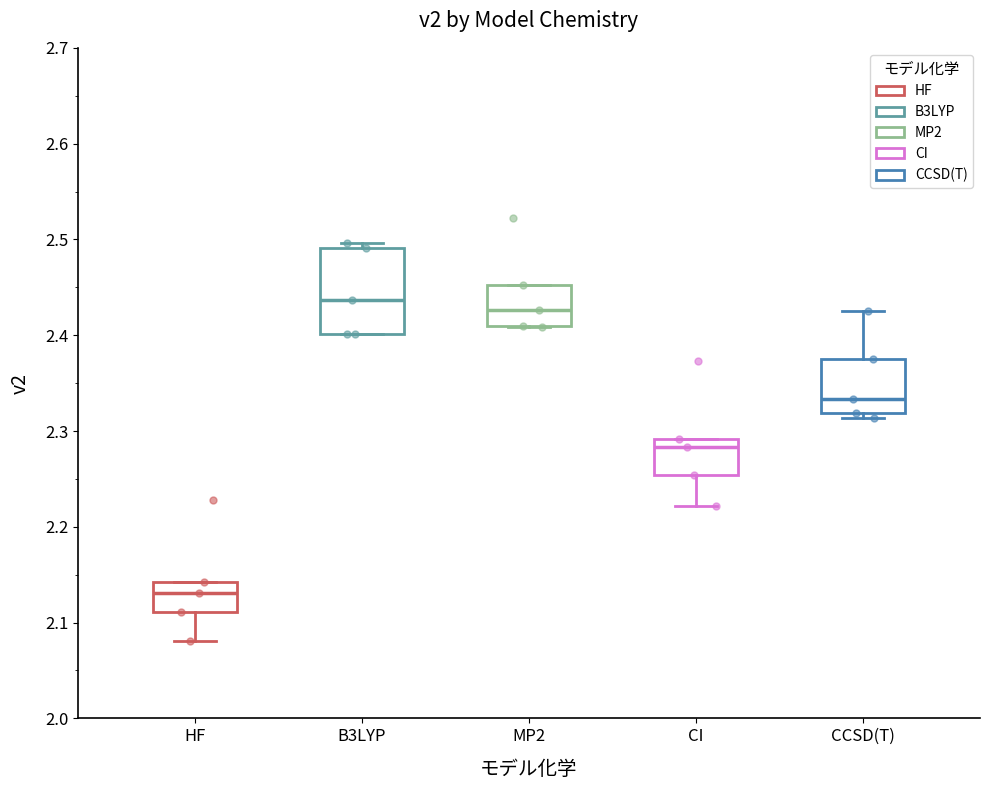

Where does the median line of the box for MP2 sit on the y-axis? The values are not printed on the chart, so give them approximately, as read against the axis.

2.43